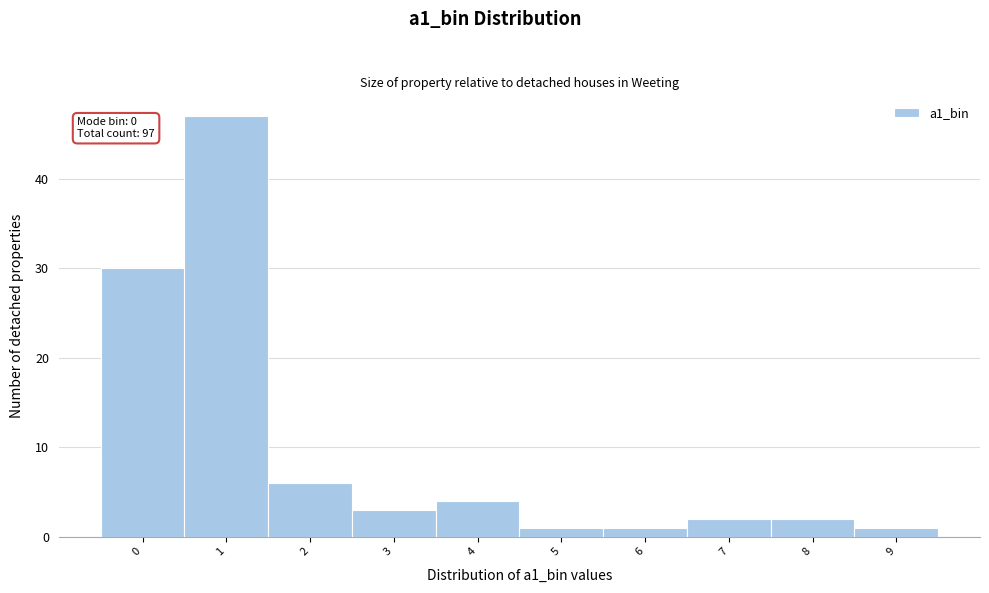

Over which range of the x-axis is the bar tallest?

0.5 to 1.5